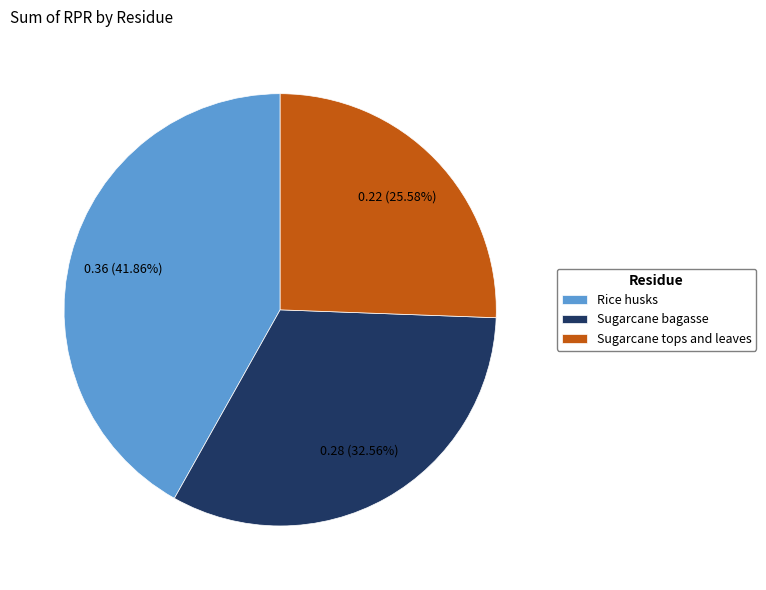

Does Sugarcane tops and leaves represent more than half of the total?

No